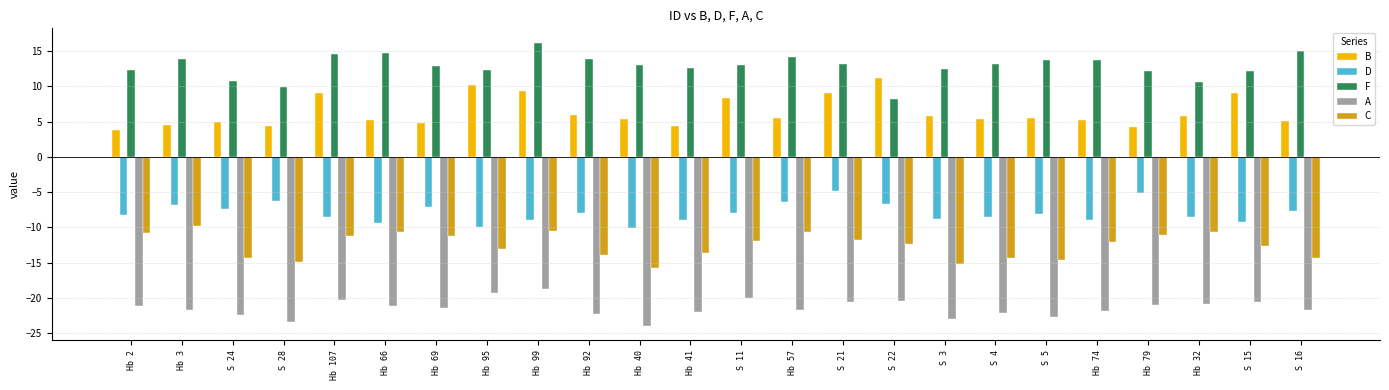

At S 11, list the series in order from largest to smallest.

F, B, D, C, A